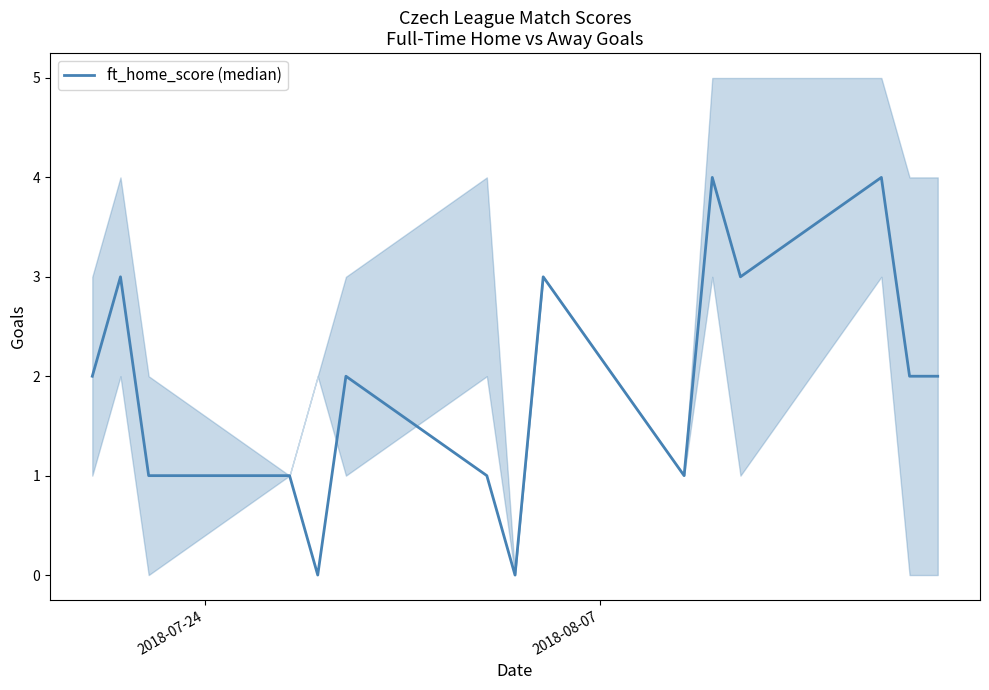

How many values are above zero?

13